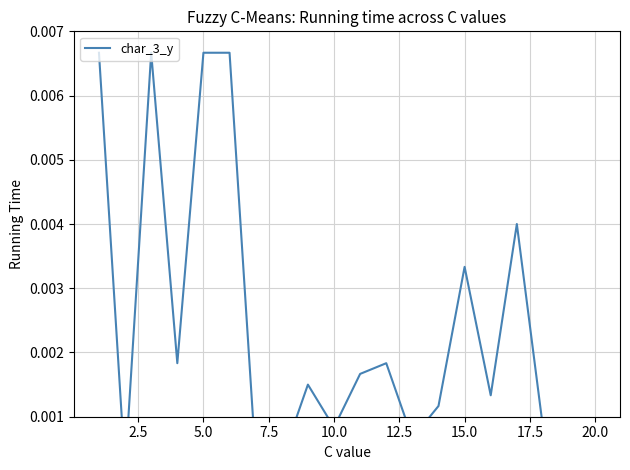

Where is the data nearest to the value 0?

2.5